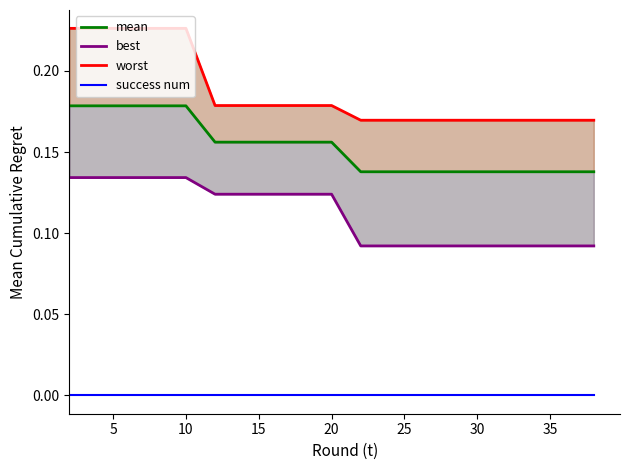

How many lines are shown in the chart?

4